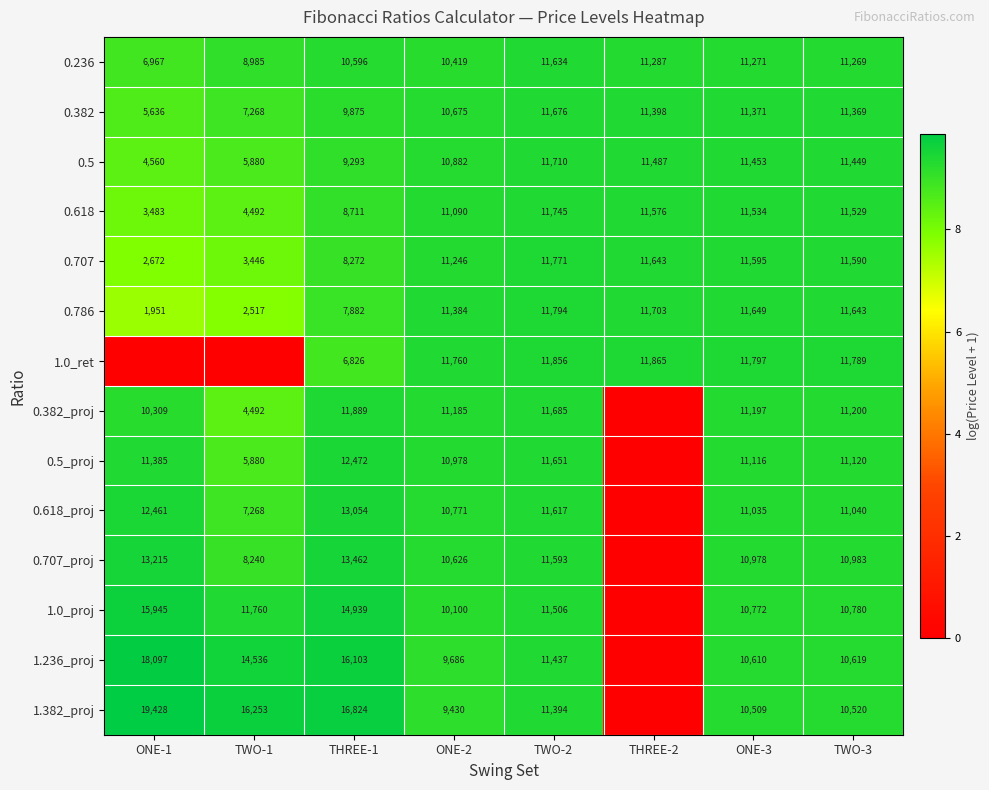

Which series changed the most between THREE-1 and ONE-2?

1.382_proj